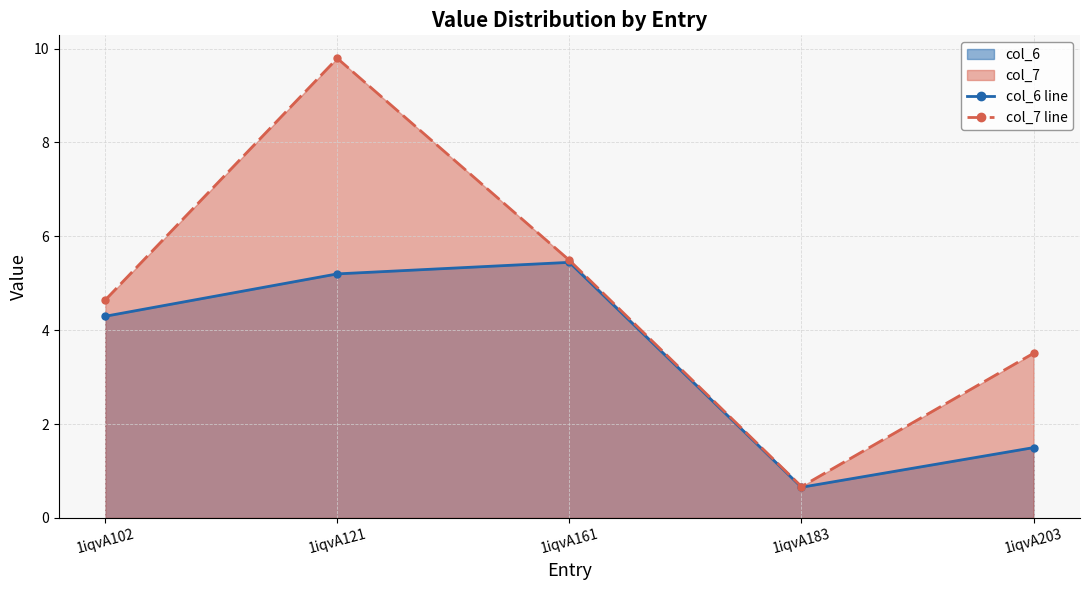

True or false: col_7 line and col_6 line cross at least once.

False